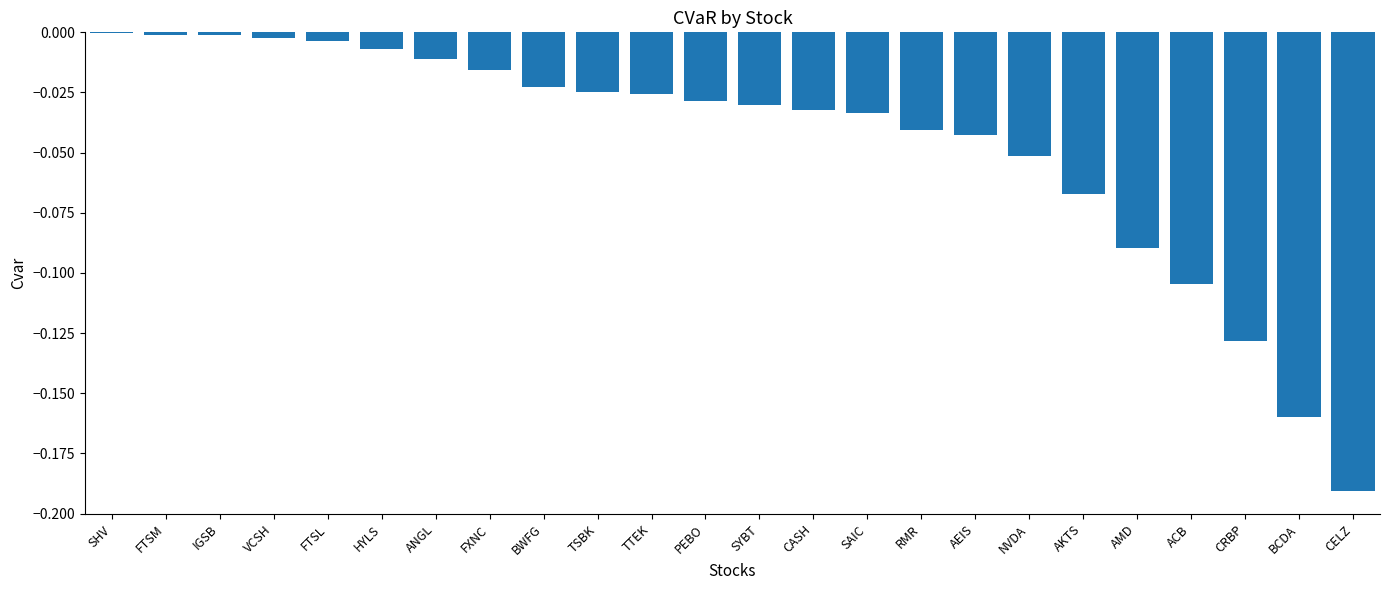

The value at AEIS is -0.0. True or false?

True